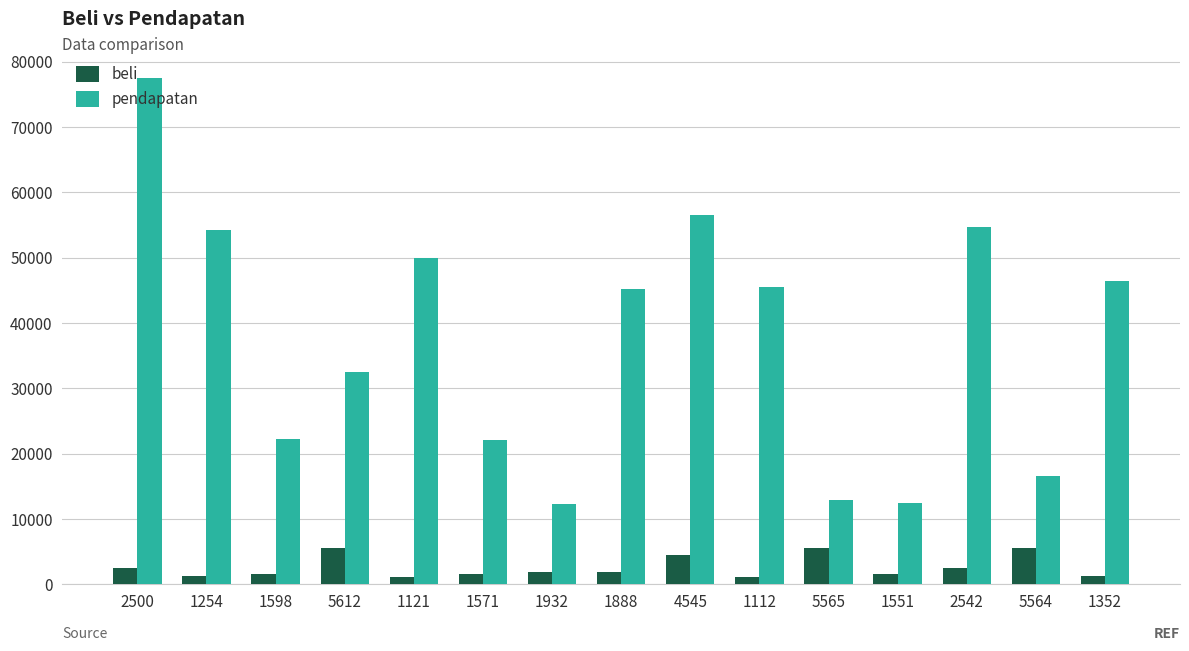

At how many categories does at least one series exceed 5522?

15